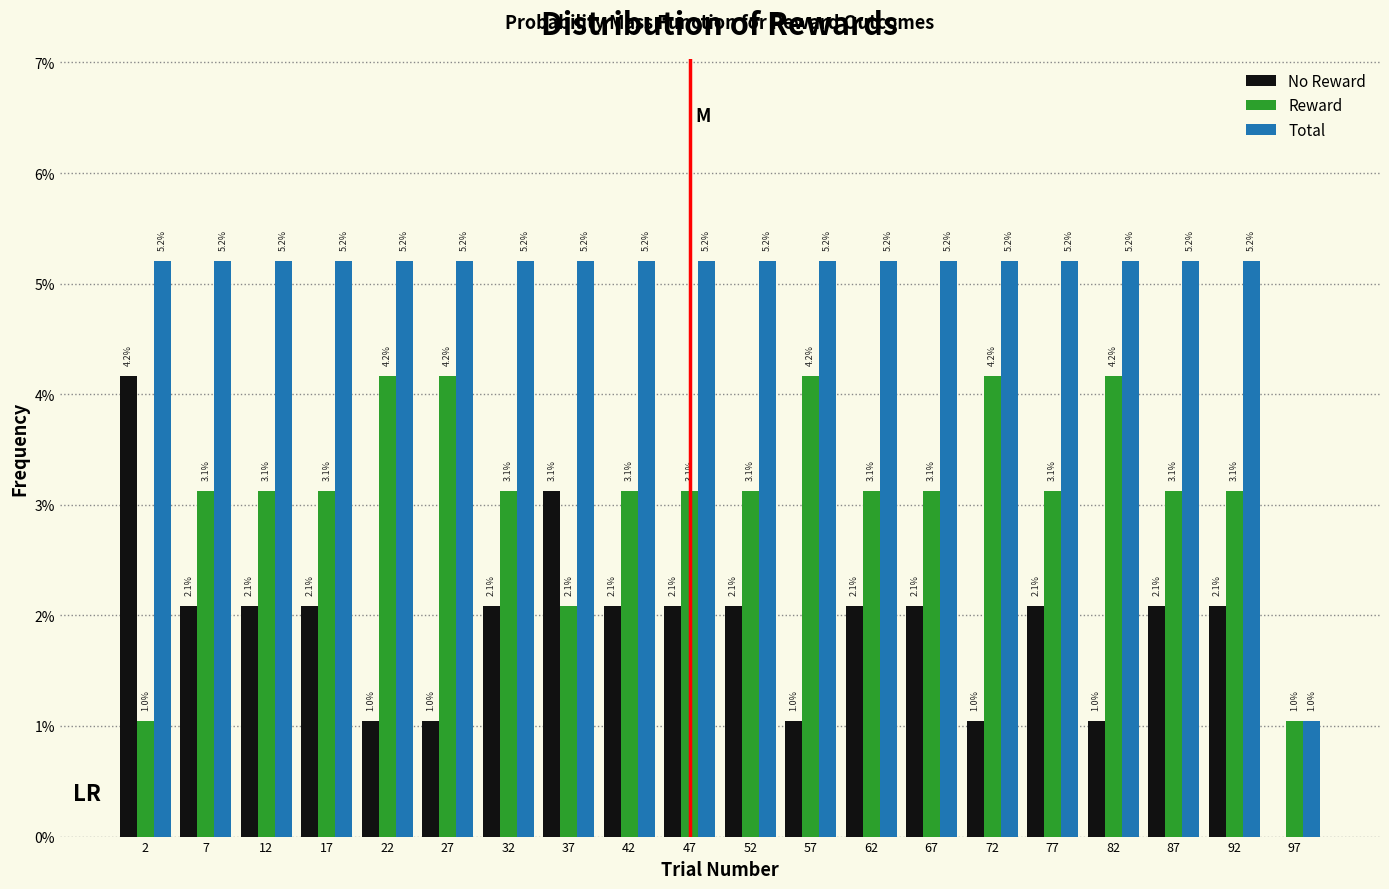

Reading left to right, transcribe all the data shown in this chart.

No Reward: 2=4.2	7=2.1	12=2.1	17=2.1	22=1.0	27=1.0	32=2.1	37=3.1	42=2.1	47=2.1	52=2.1	57=1.0	62=2.1	67=2.1	72=1.0	77=2.1	82=1.0	87=2.1	92=2.1	97=0.0
Reward: 2=1.0	7=3.1	12=3.1	17=3.1	22=4.2	27=4.2	32=3.1	37=2.1	42=3.1	47=3.1	52=3.1	57=4.2	62=3.1	67=3.1	72=4.2	77=3.1	82=4.2	87=3.1	92=3.1	97=1.0
Total: 2=5.2	7=5.2	12=5.2	17=5.2	22=5.2	27=5.2	32=5.2	37=5.2	42=5.2	47=5.2	52=5.2	57=5.2	62=5.2	67=5.2	72=5.2	77=5.2	82=5.2	87=5.2	92=5.2	97=1.0